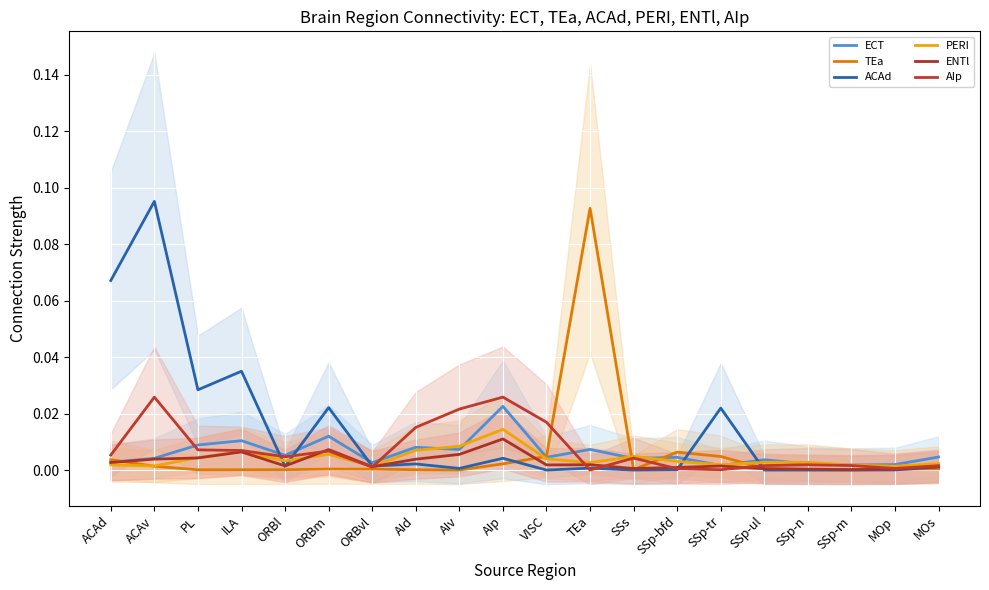

True or false: ACAd and ECT cross at least once.

True